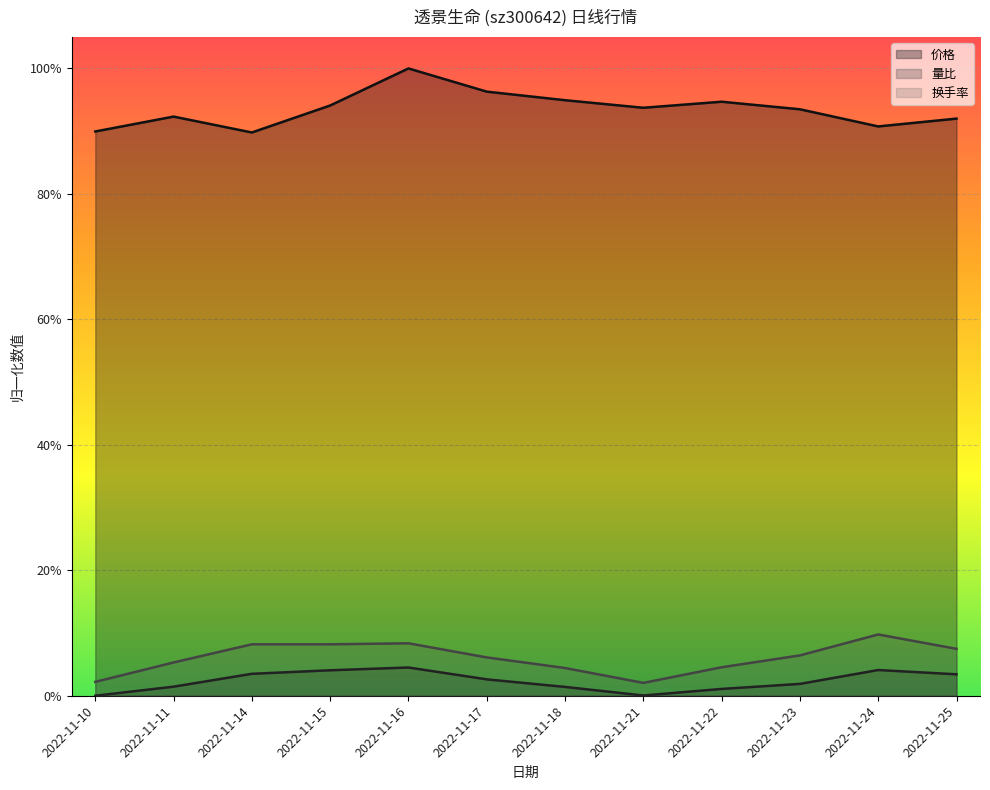

How many data points does each series have?

12